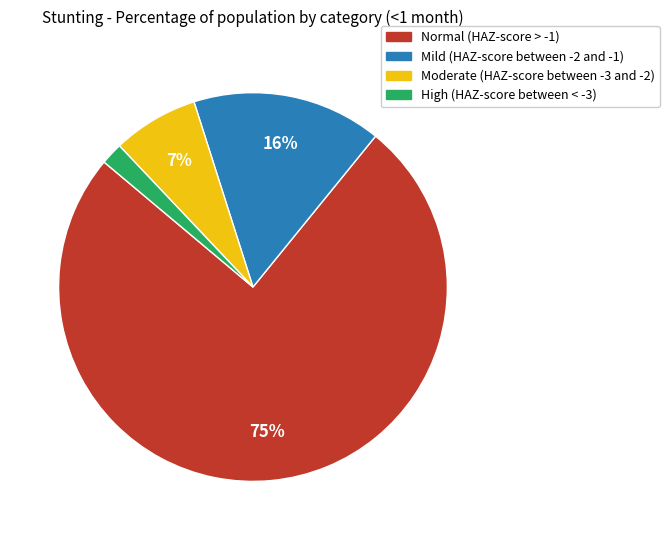

How many segments does this pie chart have?

4